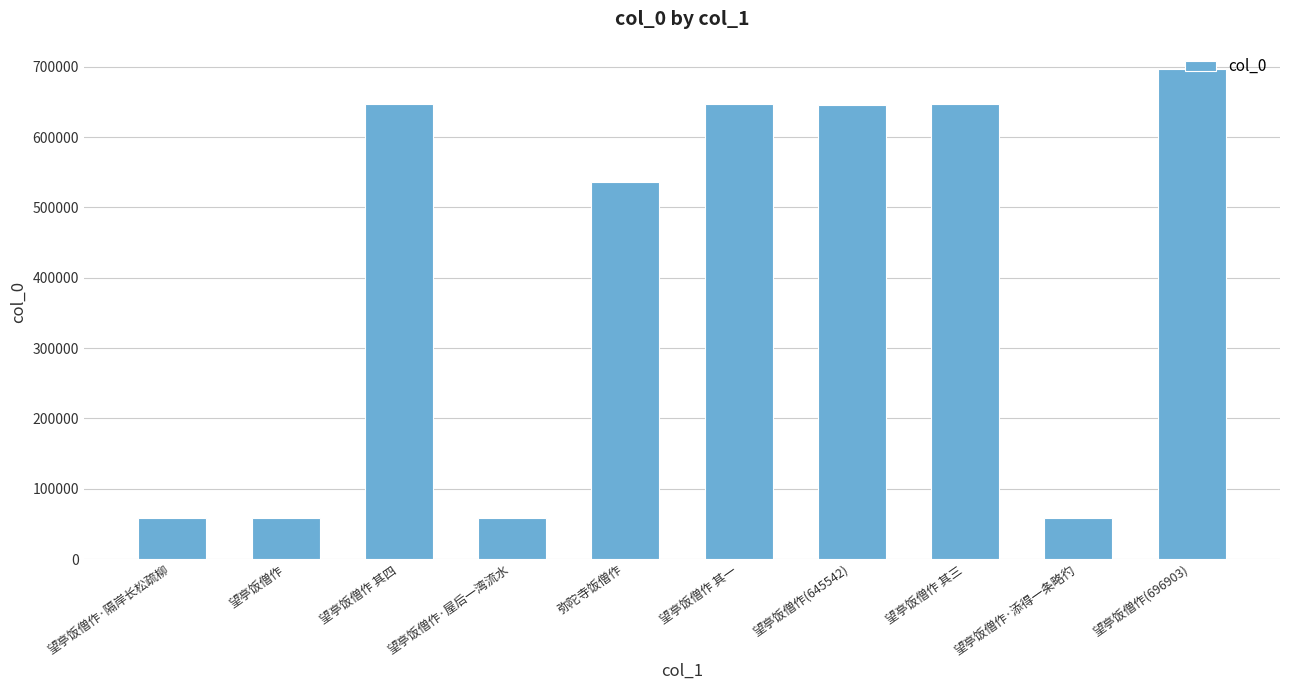

True or false: the data shows 232608 at 望亭饭僧作 其四.

False